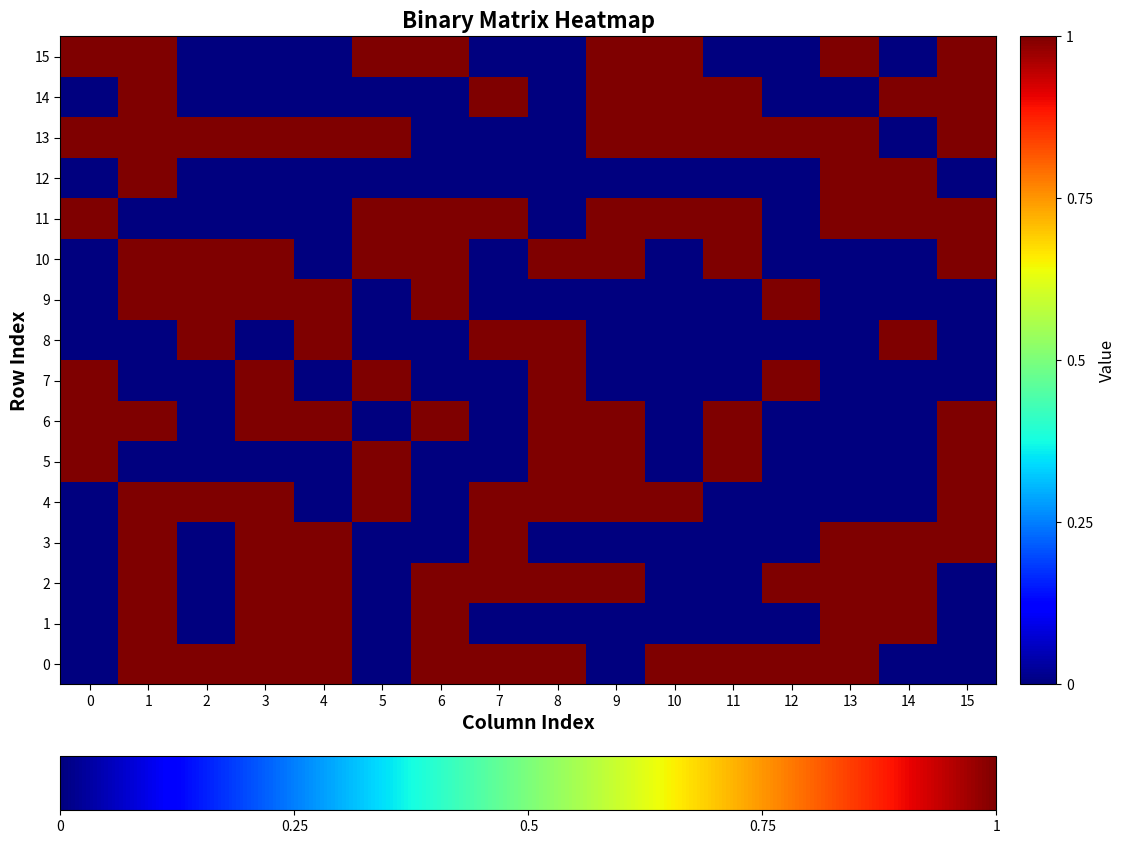

How many distinct data groups are displayed?

16